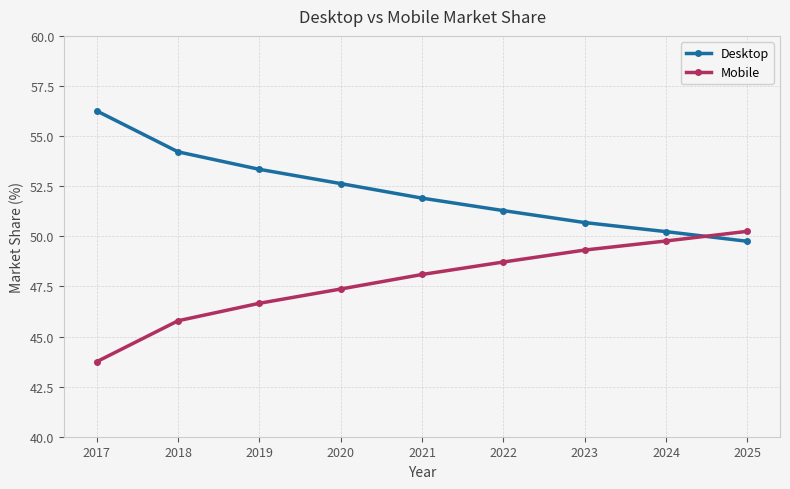

Reading left to right, extract all data points from this chart.

Desktop: 2017=56.3	2018=54.2	2019=53.3	2020=52.6	2021=51.9	2022=51.3	2023=50.7	2024=50.2	2025=49.8
Mobile: 2017=43.7	2018=45.8	2019=46.7	2020=47.4	2021=48.1	2022=48.7	2023=49.3	2024=49.8	2025=50.2